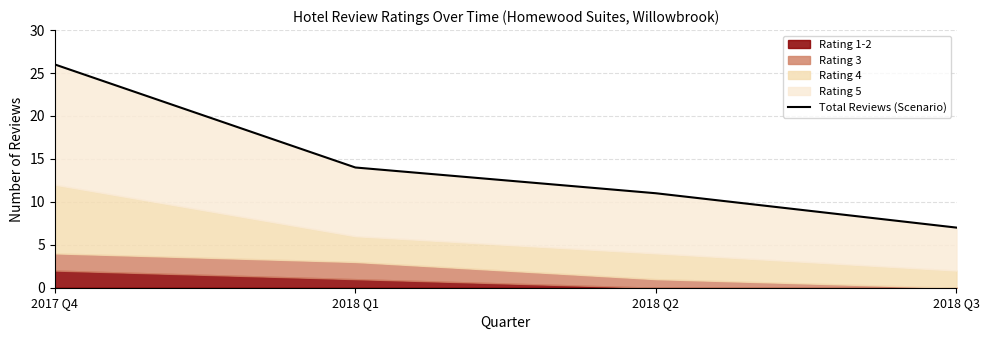

Count the values in the range 11 to 26.

3